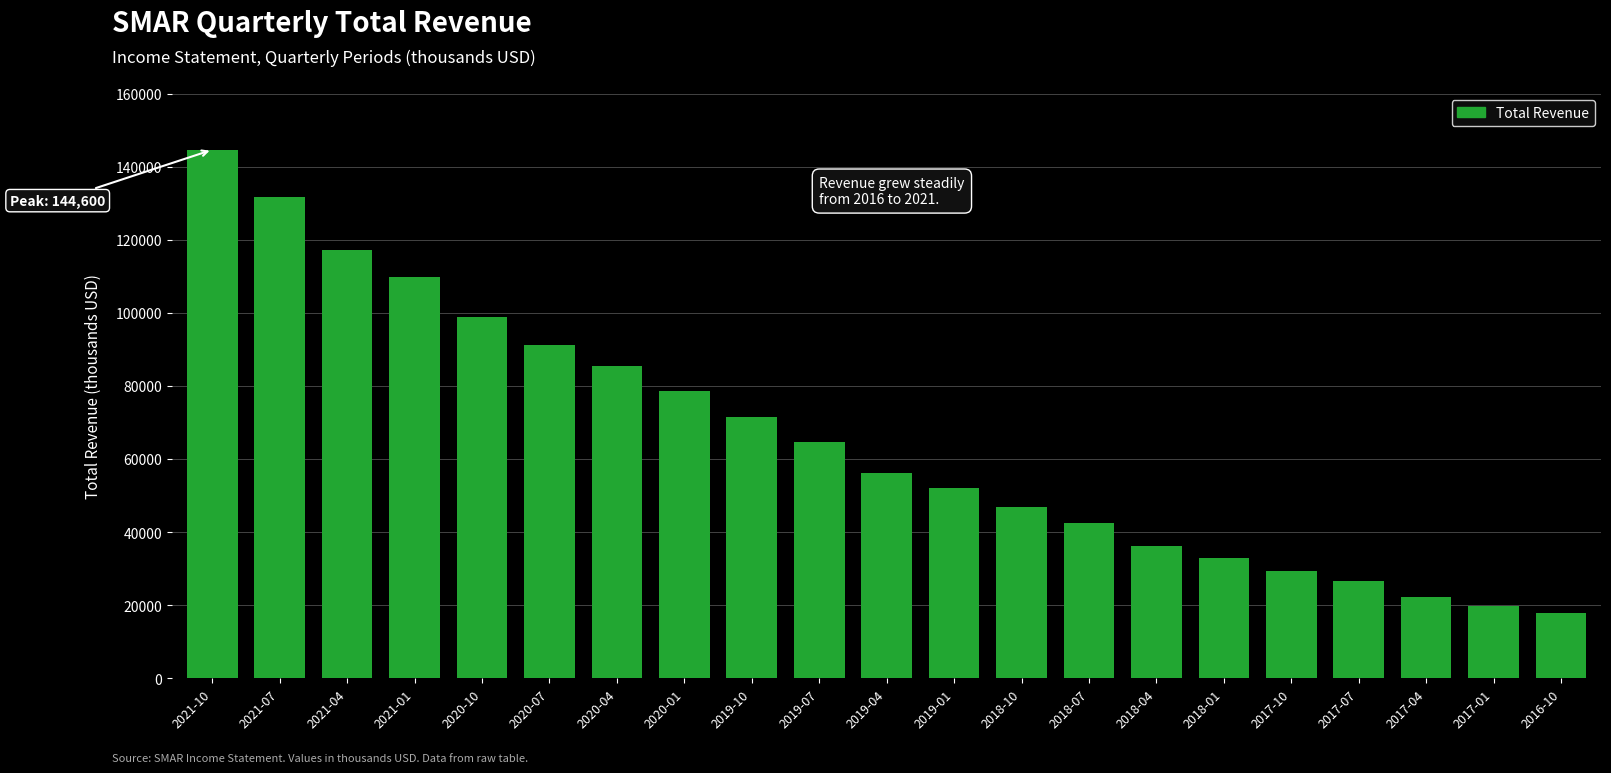

Reading left to right, extract all data points from this chart.

144600	131700	117100	109900	98900	91200	85500	78500	71500	64600	56200	52200	46900	42400	36300	33000	29400	26700	22200	19700	17800